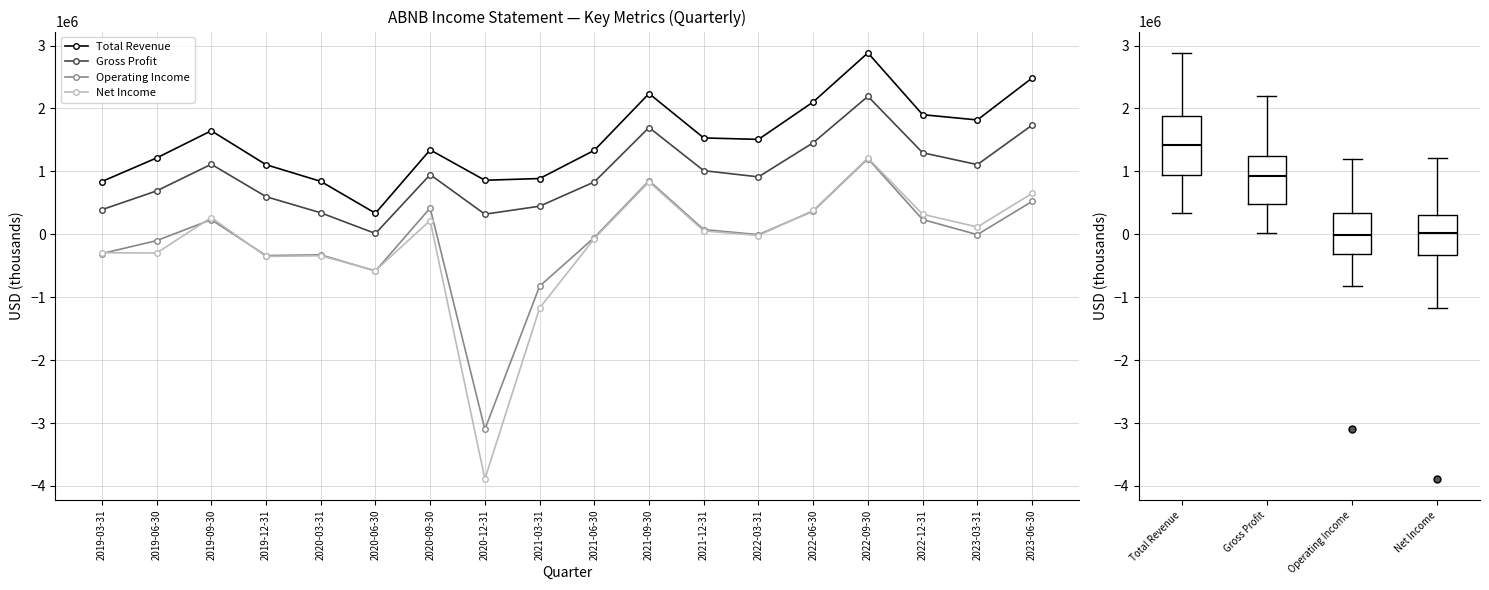

Between 2019-09-30 and 2023-06-30, which series saw the biggest shift?

Total Revenue